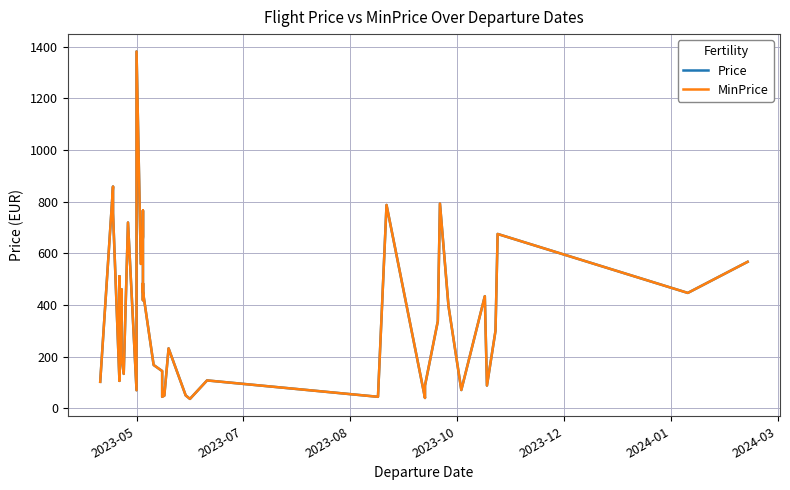

Is this an area chart (filled region under the line)?

No